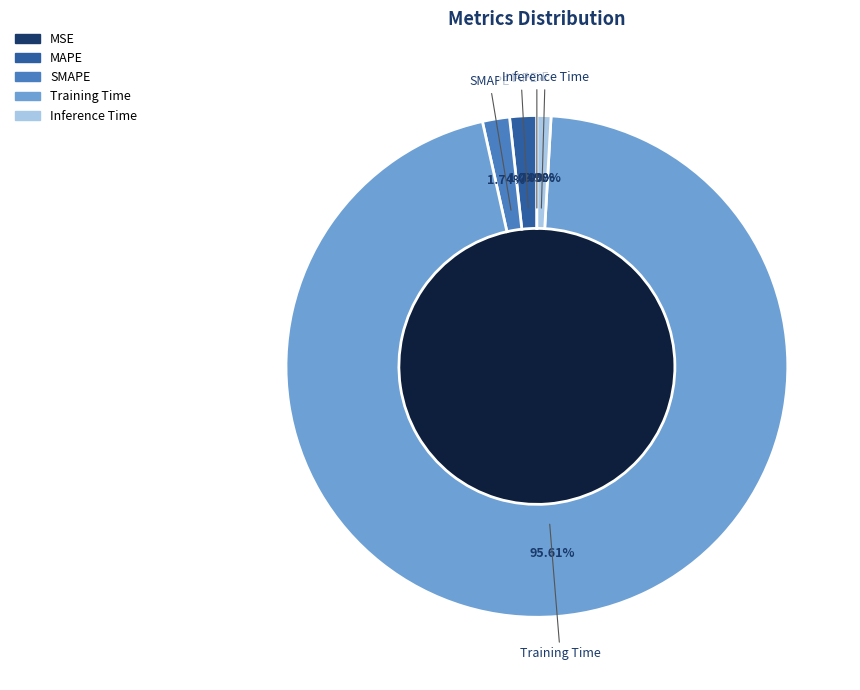

What percentage is the Training Time slice, to the nearest percent?

96%